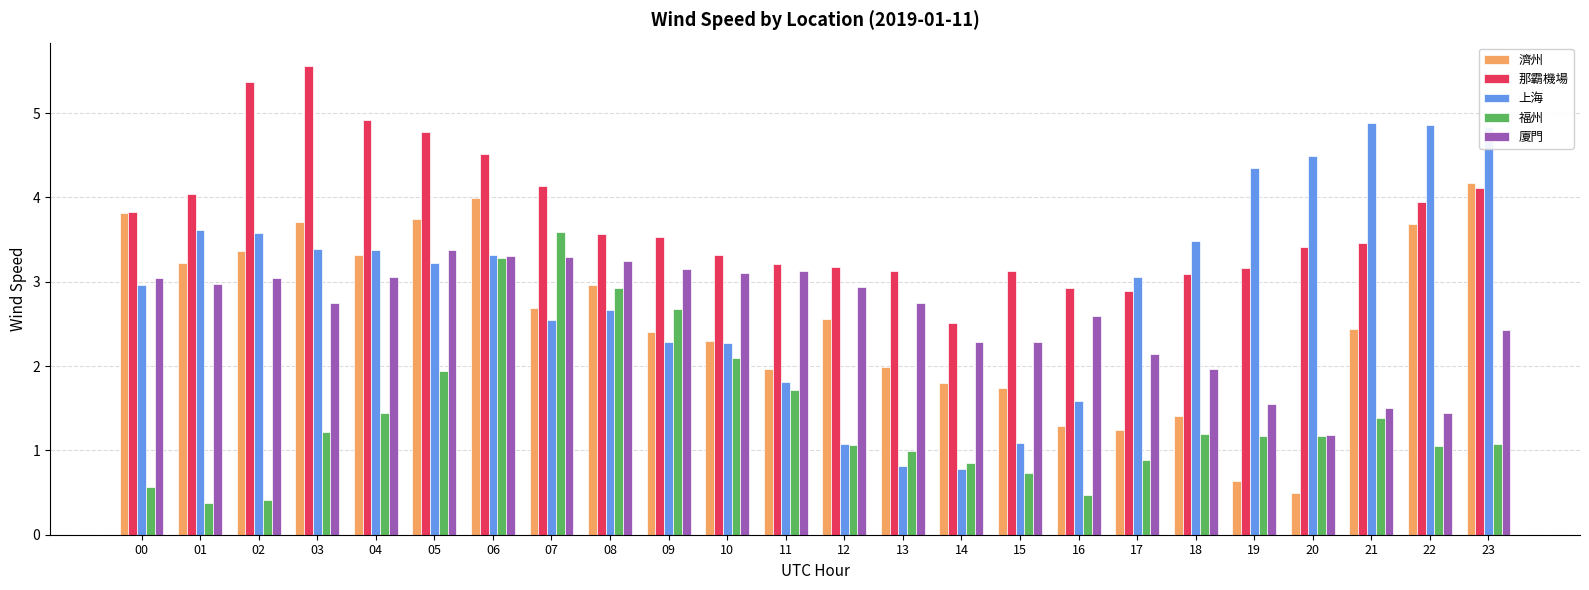

What is the value of the 福州 bar at the 7th from the left?

3.3